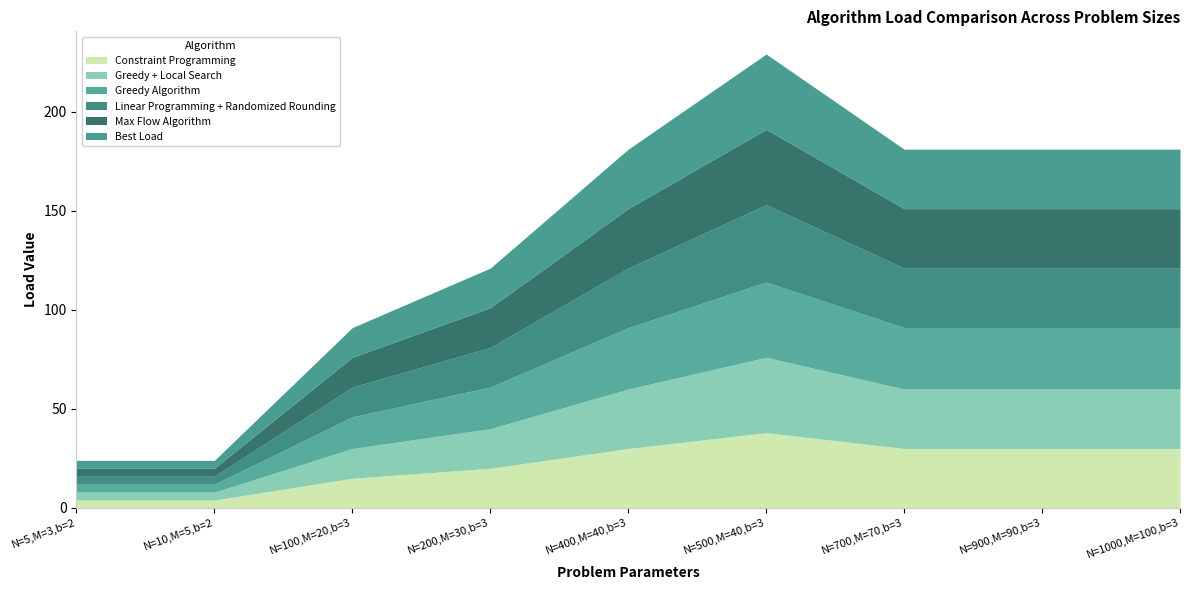

What is the label of the 4th point from the right?

N=500,M=40,b=3